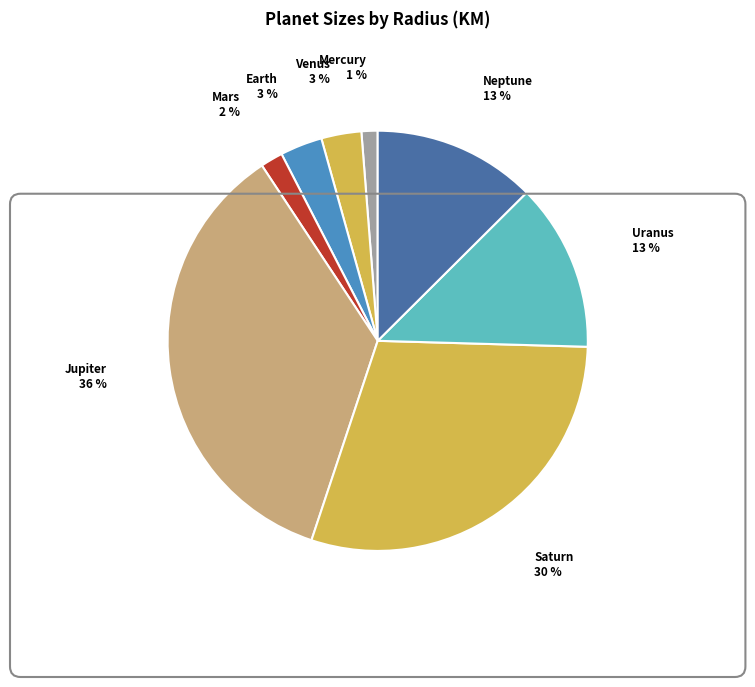

The Jupiter slice represents 45% of the pie. True or false?

False